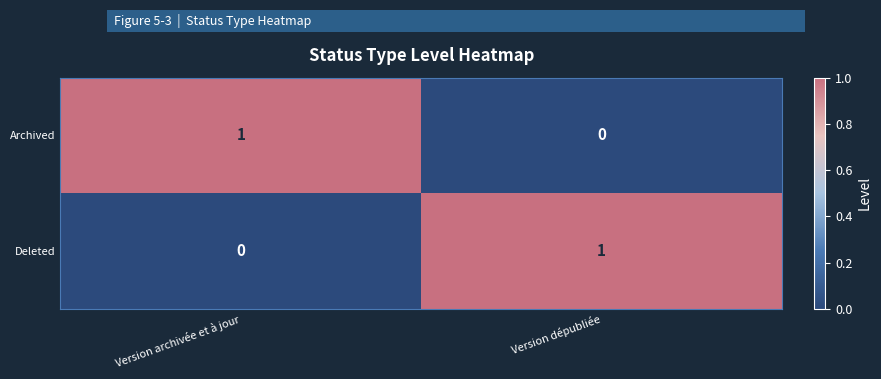

What is the maximum value shown in the chart?

1